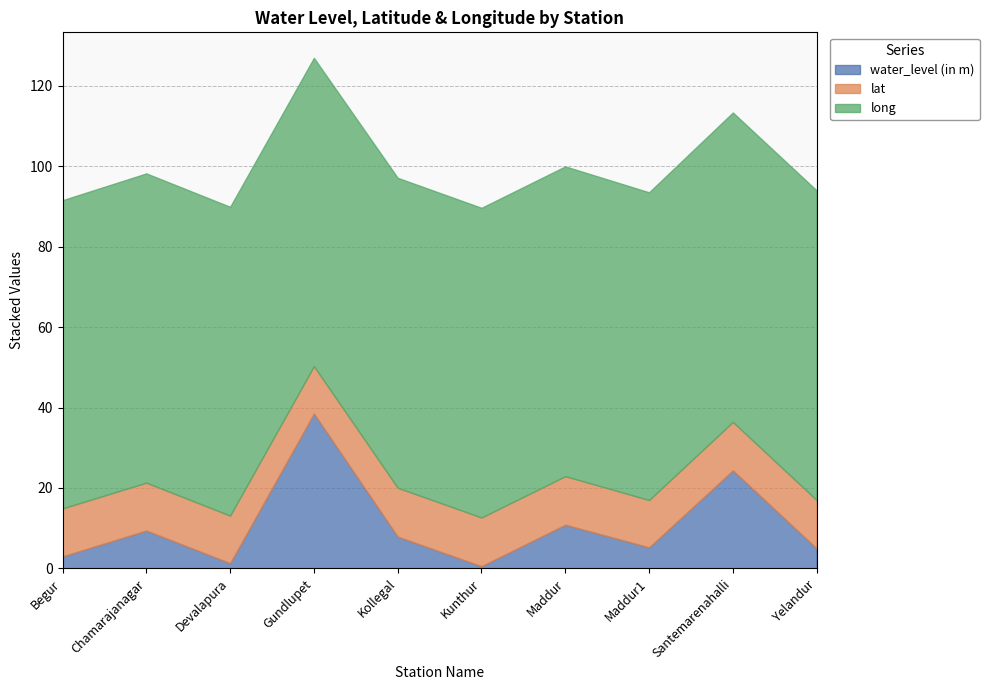

Which series changed the most between Maddur and Yelandur?

water_level (in m)